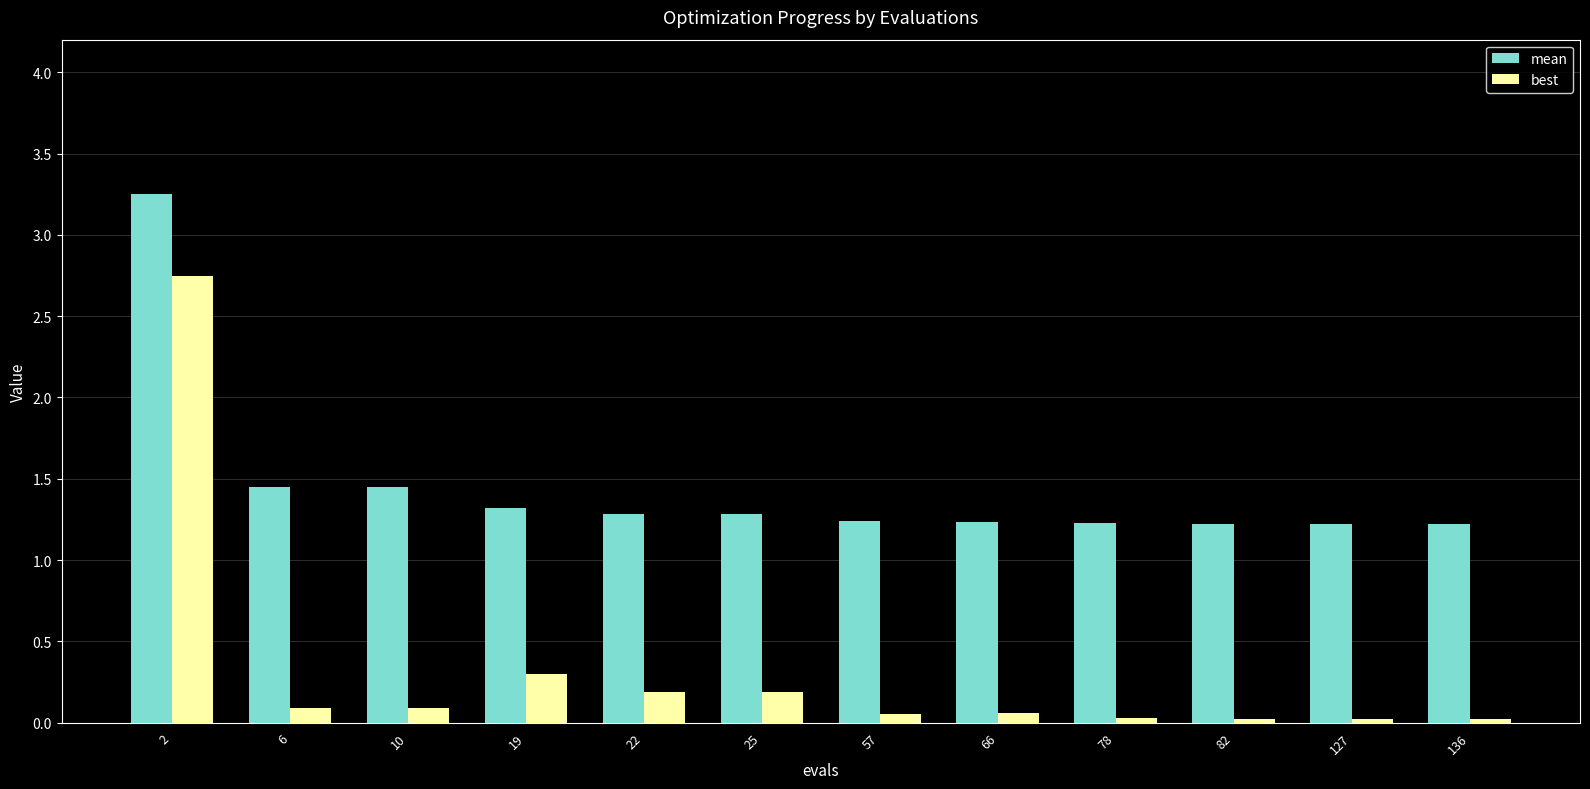

Which series has the largest total across all categories?

mean